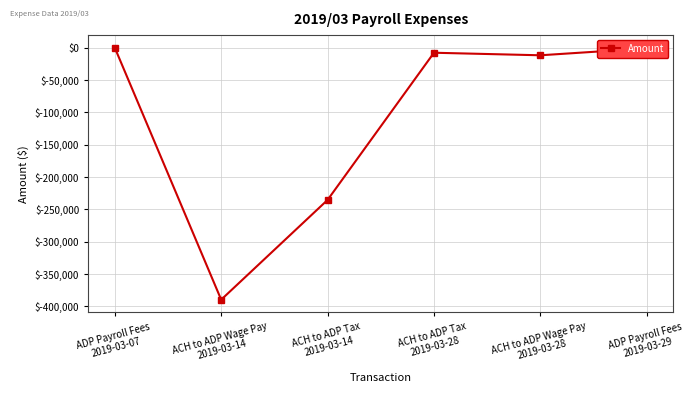

What is the sum of all values?

-645795.7